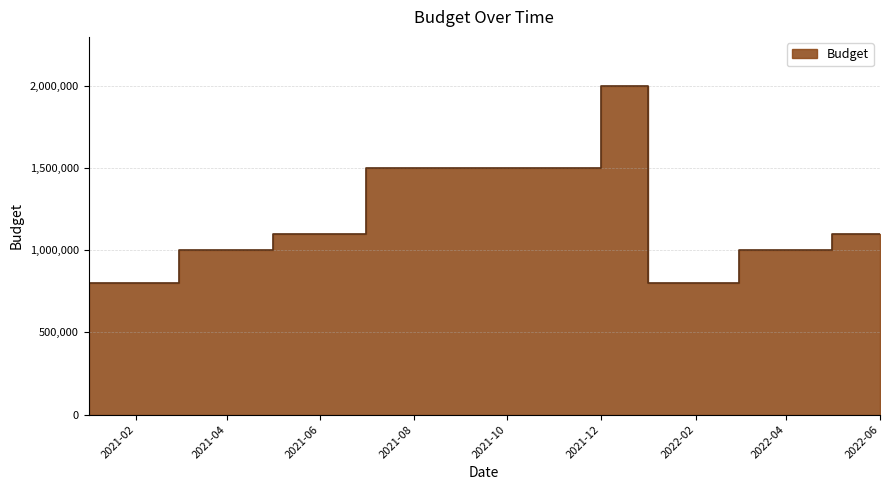

What is the label of the 13th point from the left?

2022-01-01